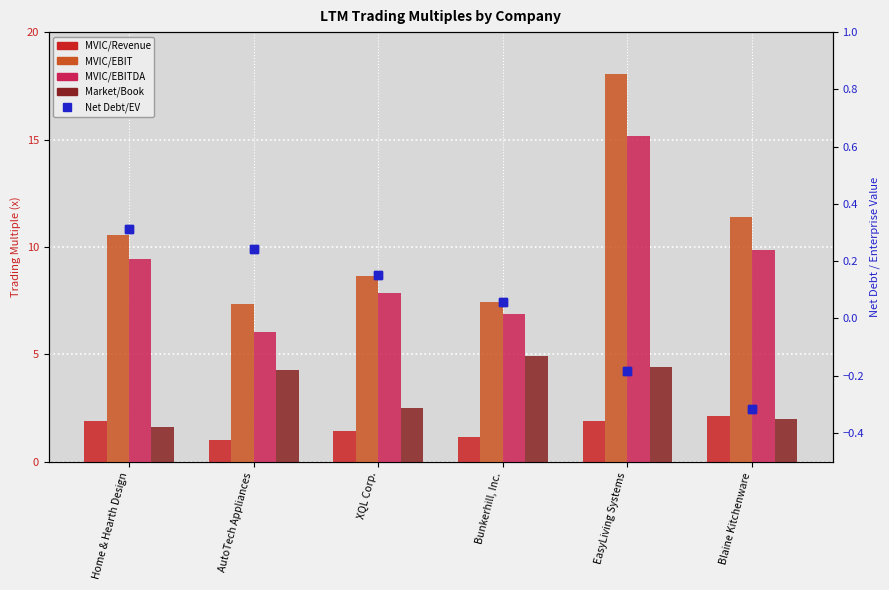

The MVIC/EBITDA series shows 6.9 at Bunkerhill, Inc.. True or false?

True